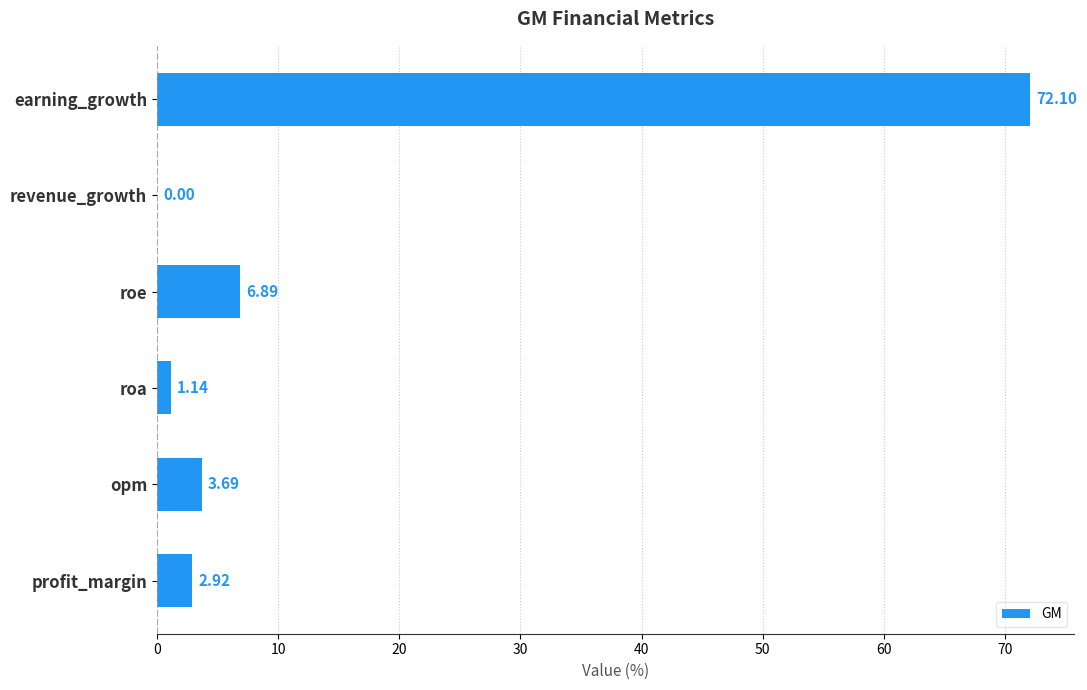

What is the sum of all values?

86.7